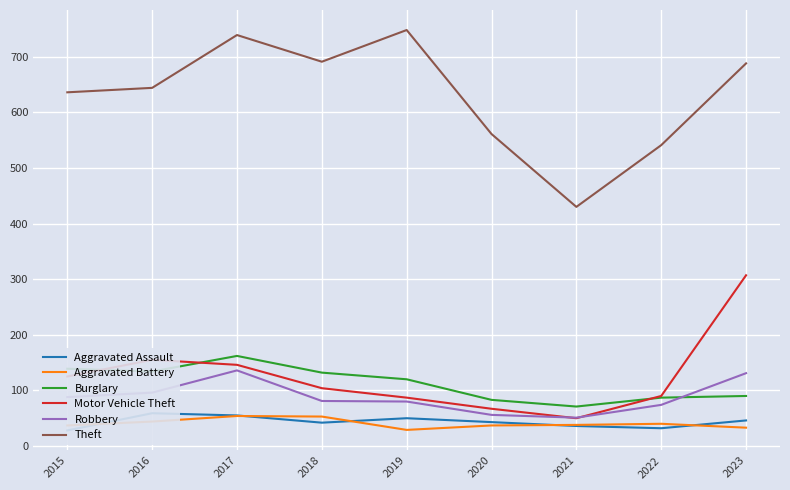

What is the value of the Theft point at the 6th from the left?

561